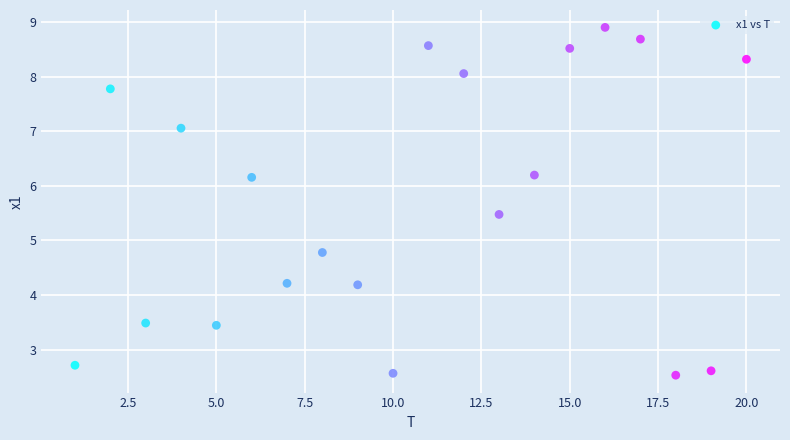

What is the range of X values (max minus min)?

19.0